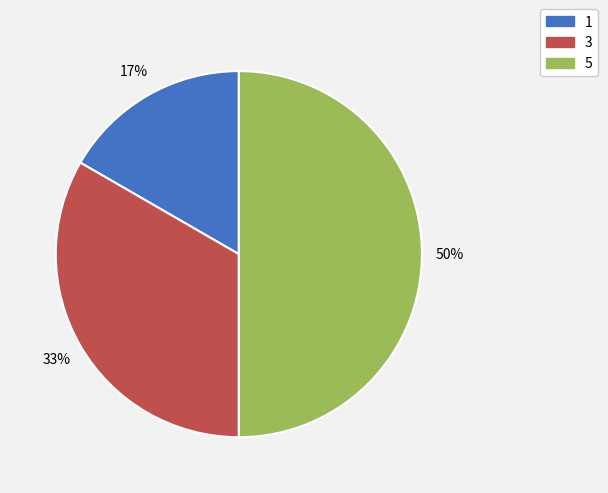

What is the smallest slice in the pie chart?

1